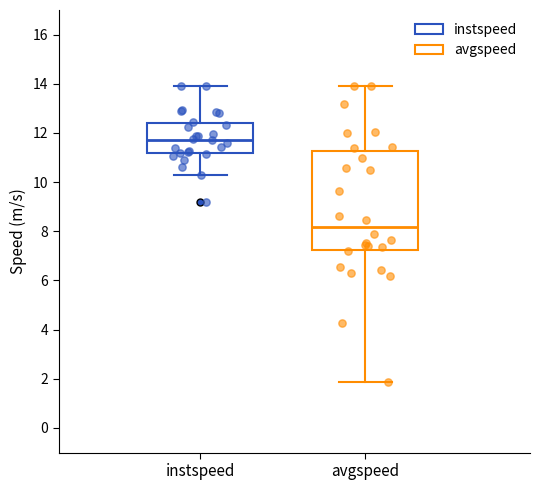

Reading left to right, read every box against the y-axis: the position of its median line, the range the box covers, and the ends of its whiskers. The values are not printed on the chart, so give them approximately, as read against the axis.

instspeed: median 11.8, box 11.2 to 12.4, whiskers 10.2 to 13.8
avgspeed: median 8.2, box 7.2 to 11.2, whiskers 1.8 to 13.8